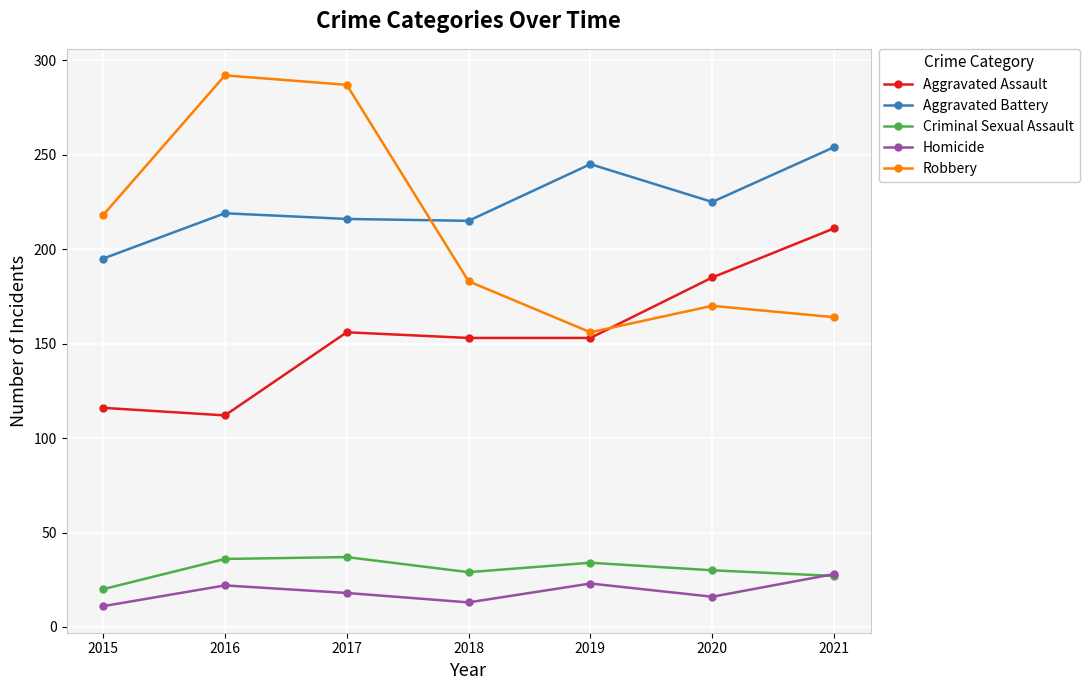

What is the minimum value for Criminal Sexual Assault?

20